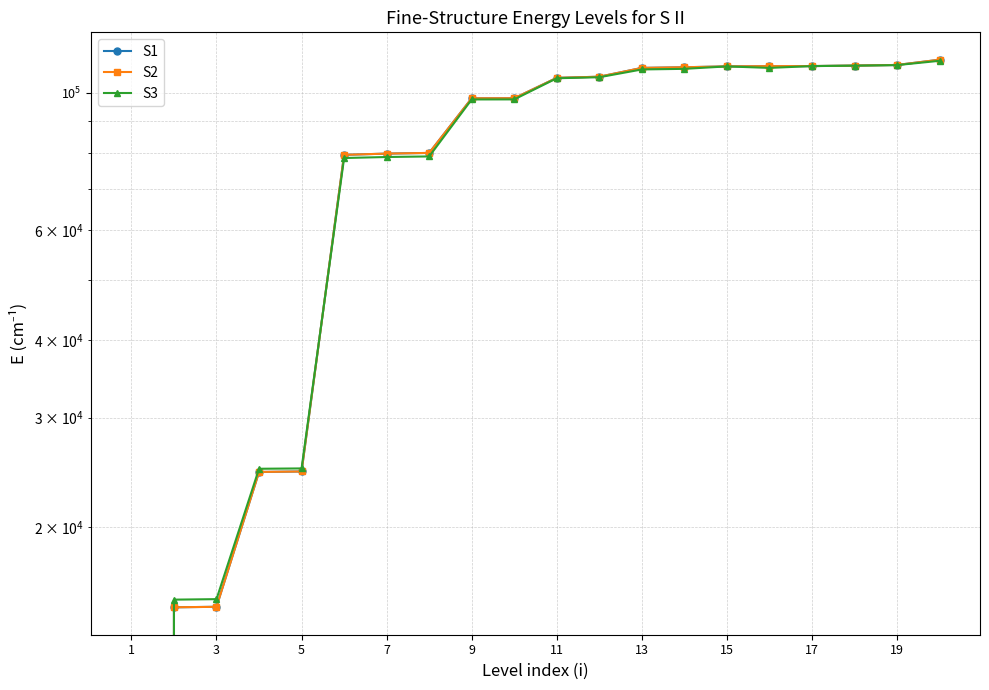

True or false: S3 and S1 cross at least once.

True